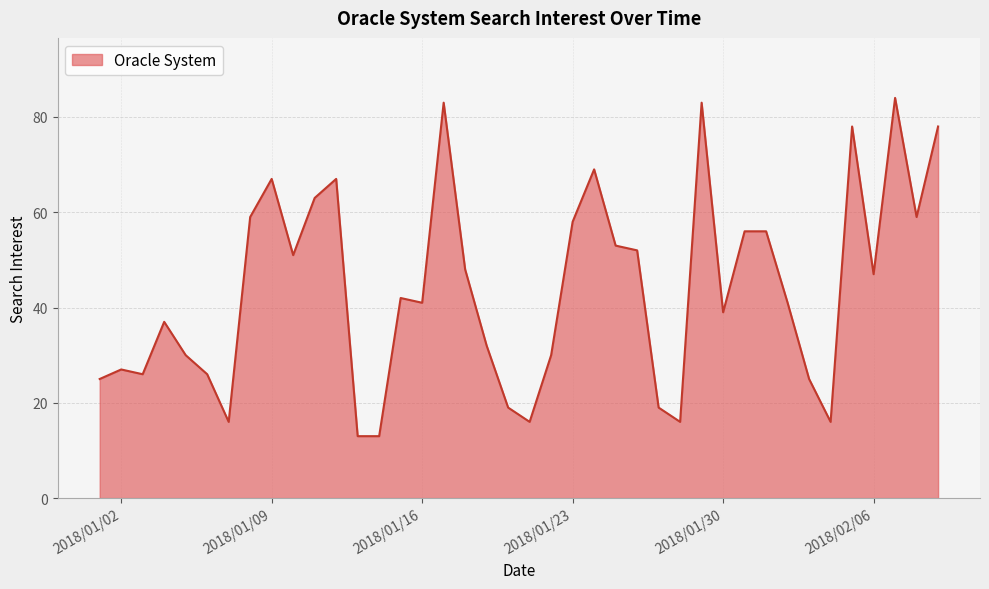

What is the maximum value shown in the chart?

84